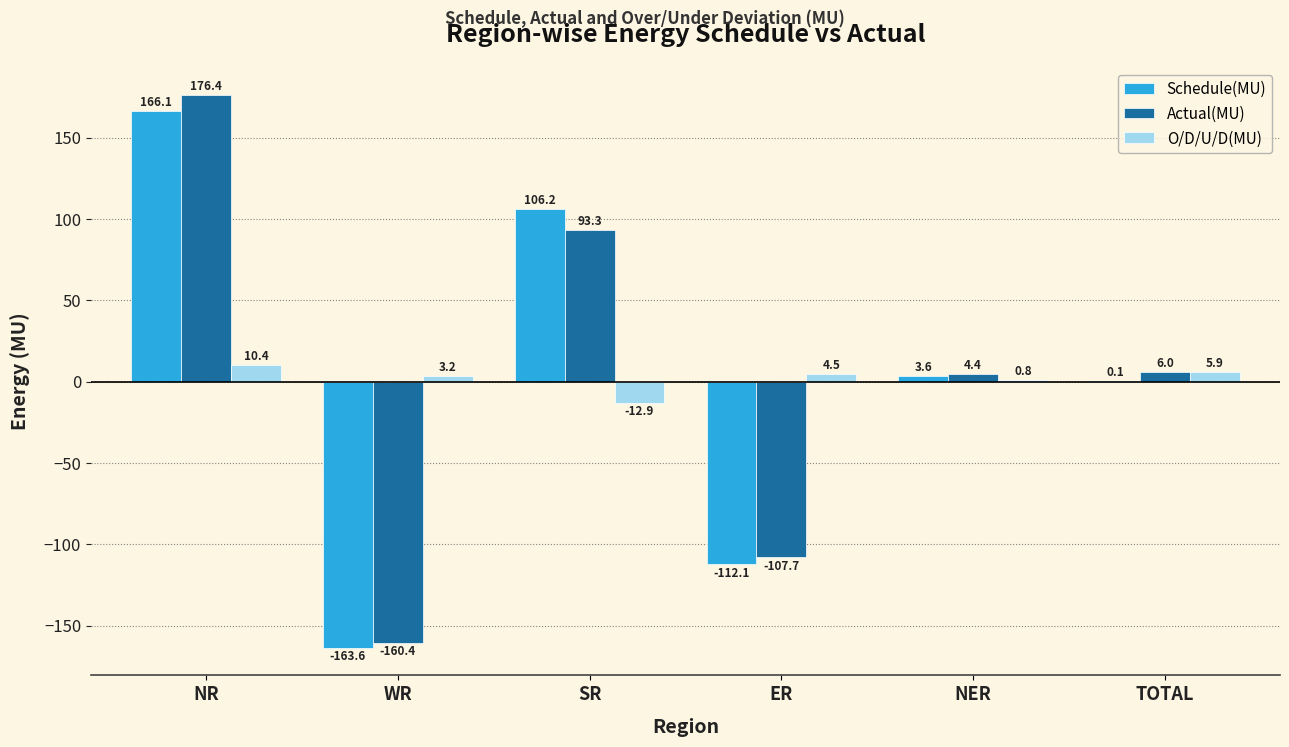

Are the bars grouped side by side (vs. stacked)?

Yes